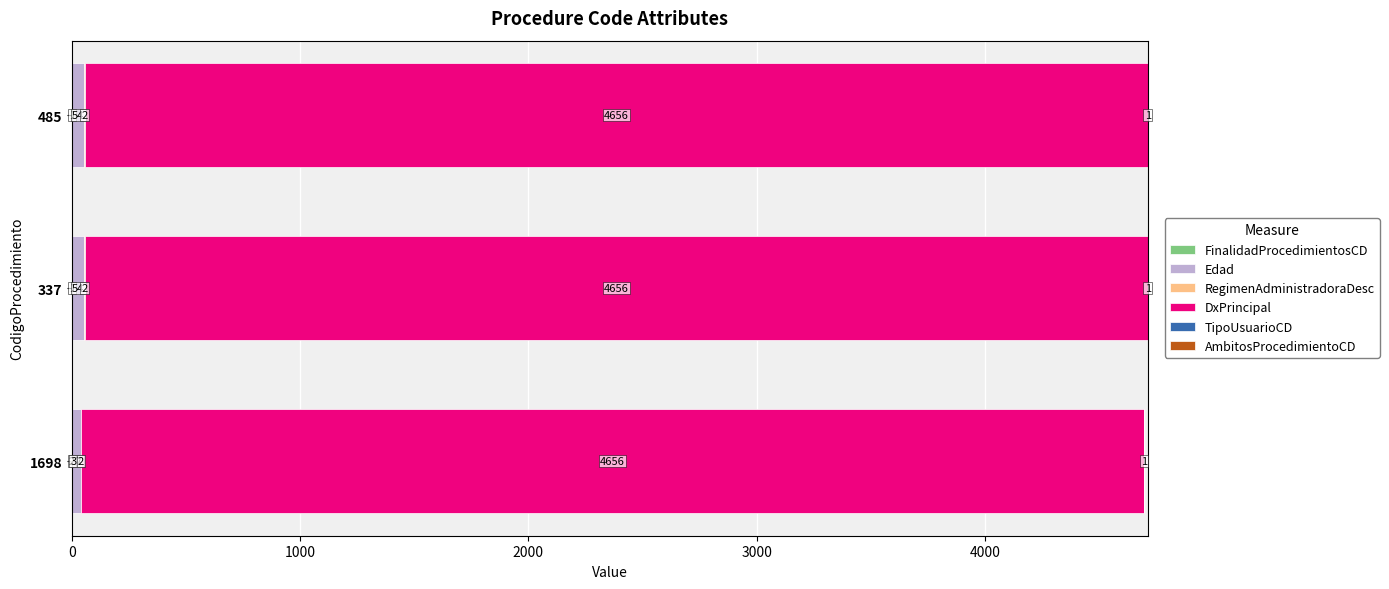

What is the total value across all series at 1698?

4698